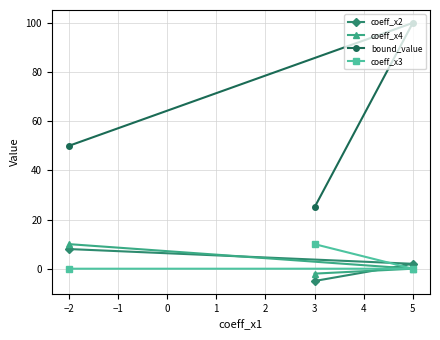

Count the number of data series in this chart.

4